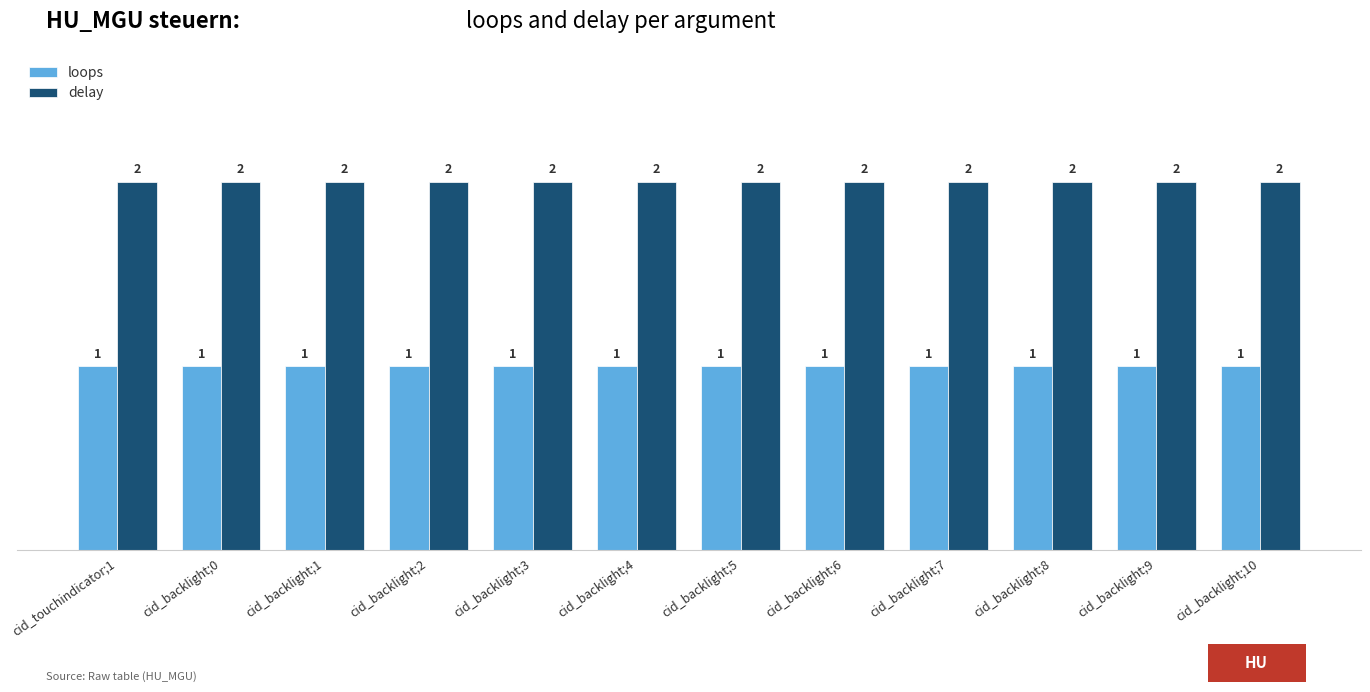

Rank the series by their maximum value, from lowest to highest.

loops, delay